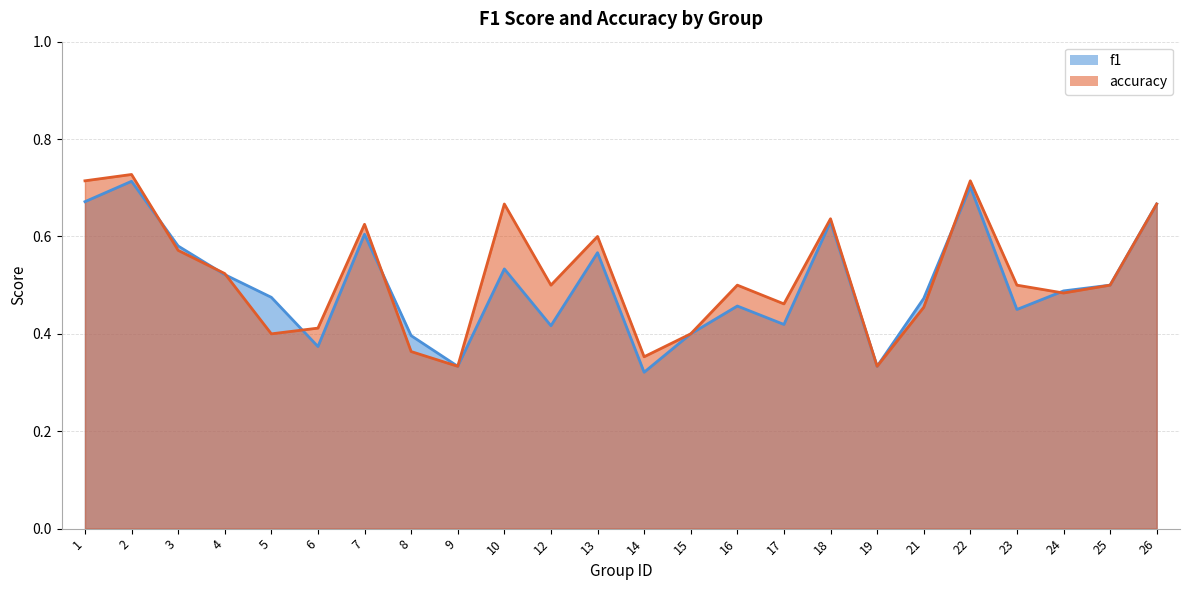

True or false: f1 and accuracy cross at least once.

True